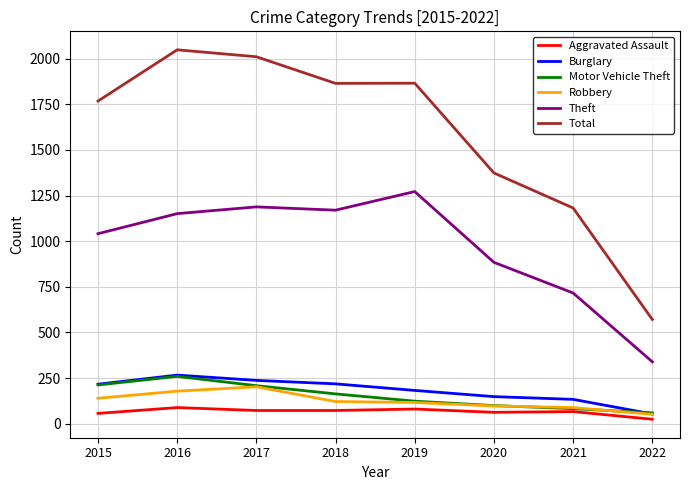

What is the sum of all Theft values?

7761